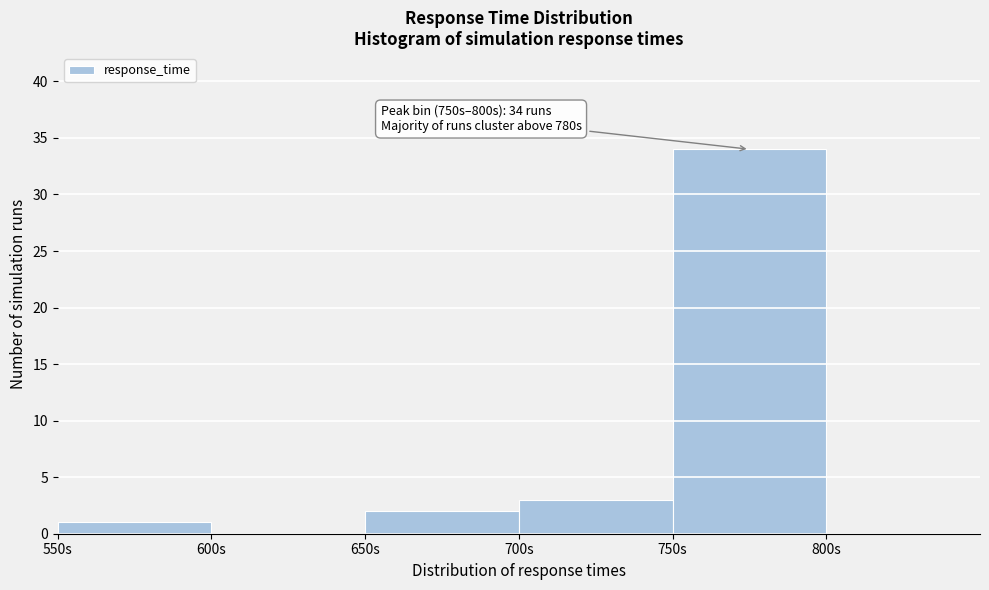

Over which range of the x-axis is the bar tallest?

750 to 800